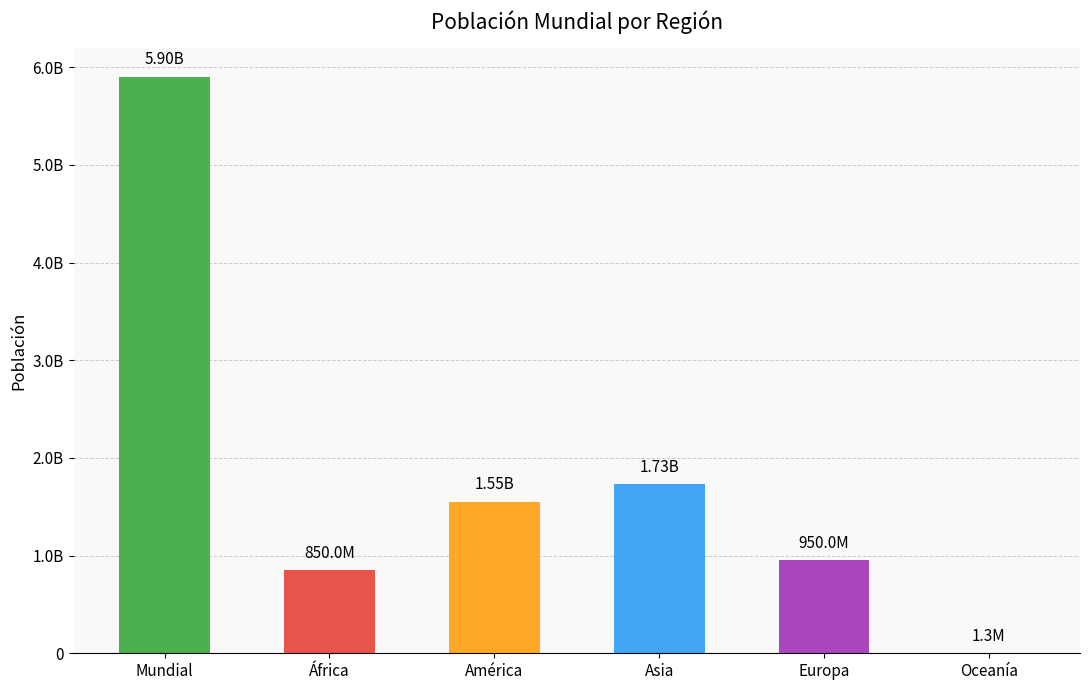

Which has a higher value, Mundial or Asia?

Mundial